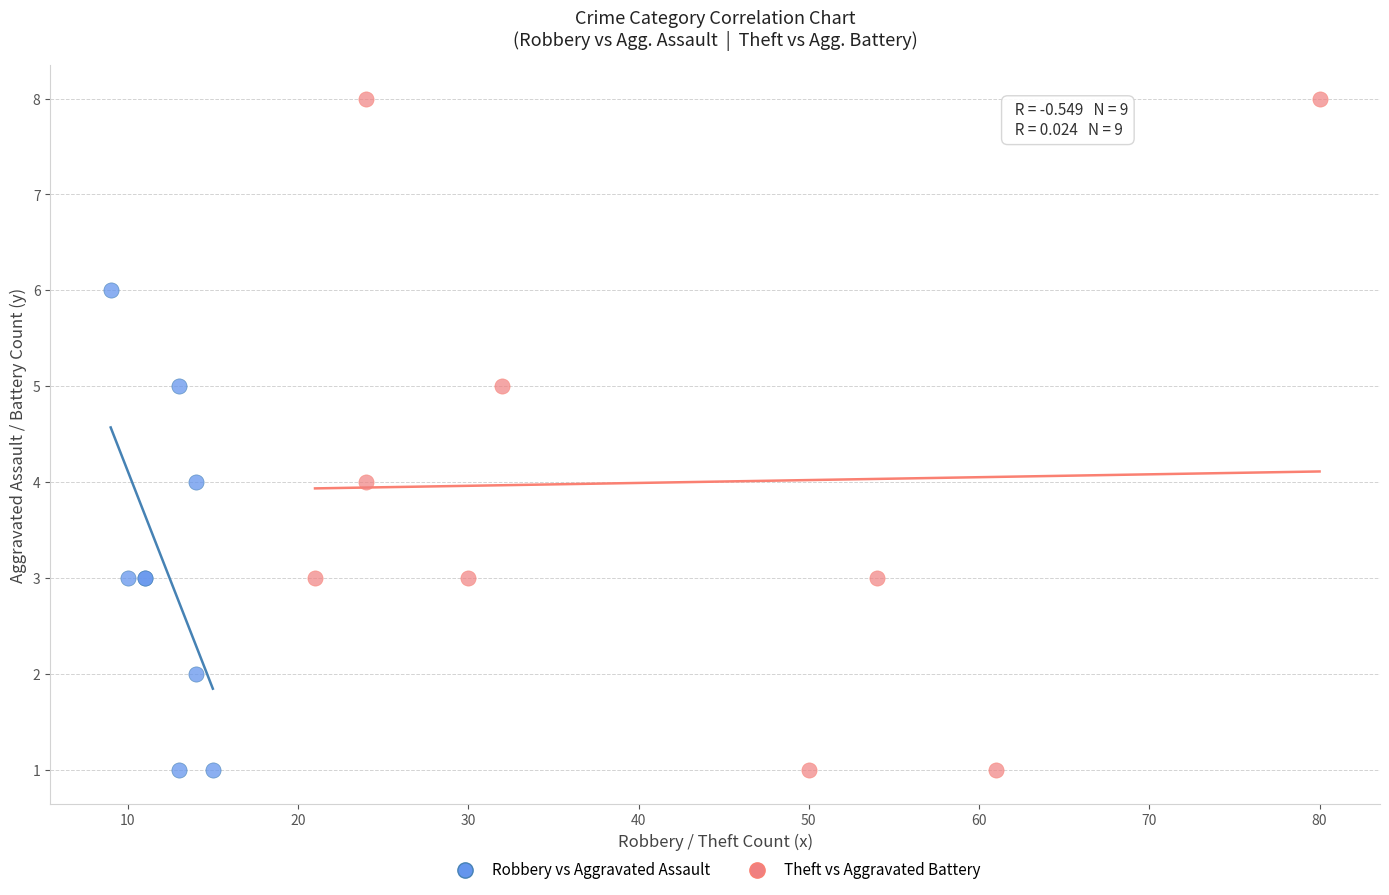

Which series reaches the maximum Y coordinate?

Theft vs Aggravated Battery